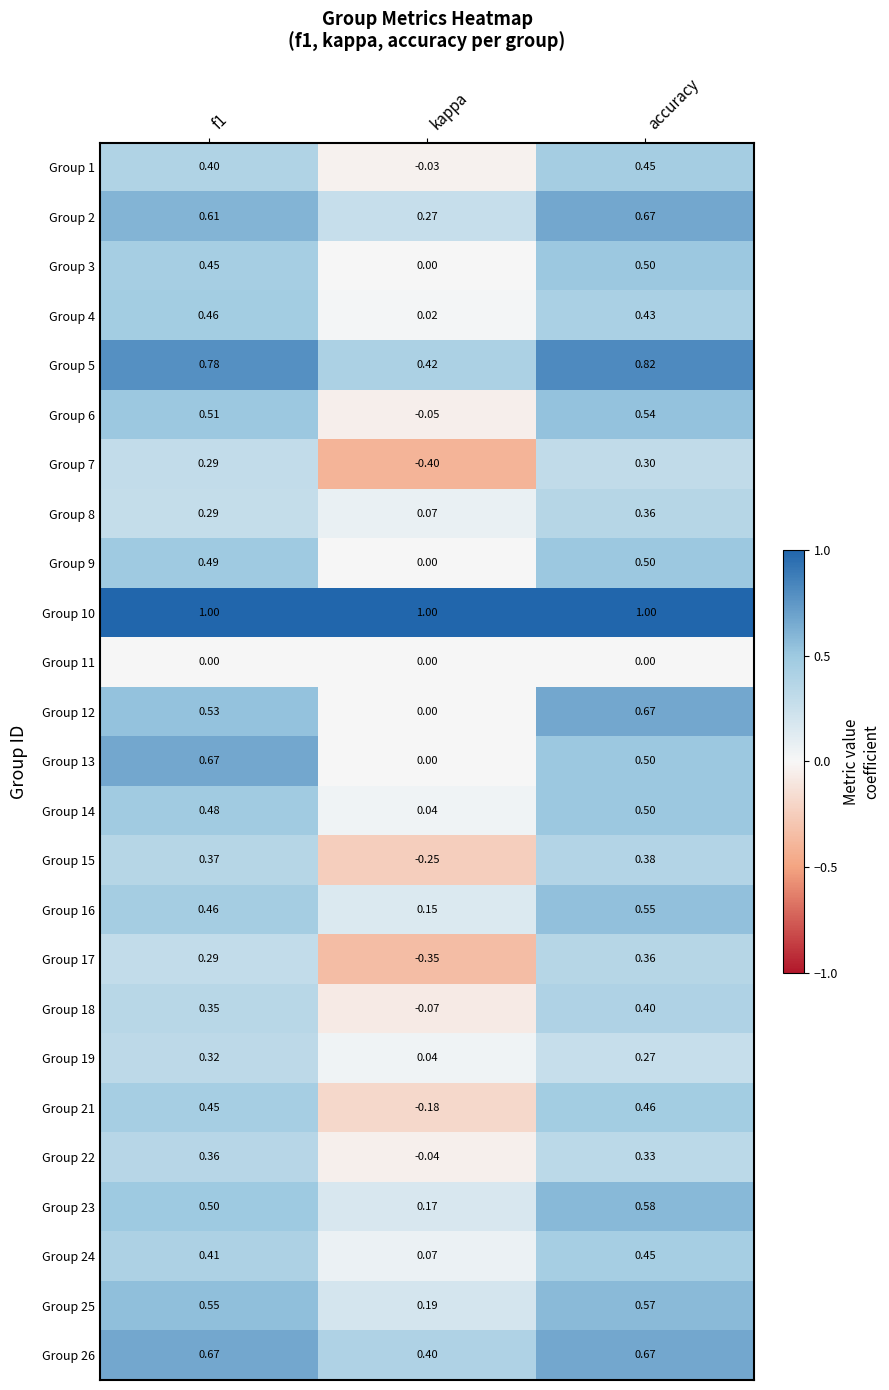

Which series has the largest total across all categories?

Group 10